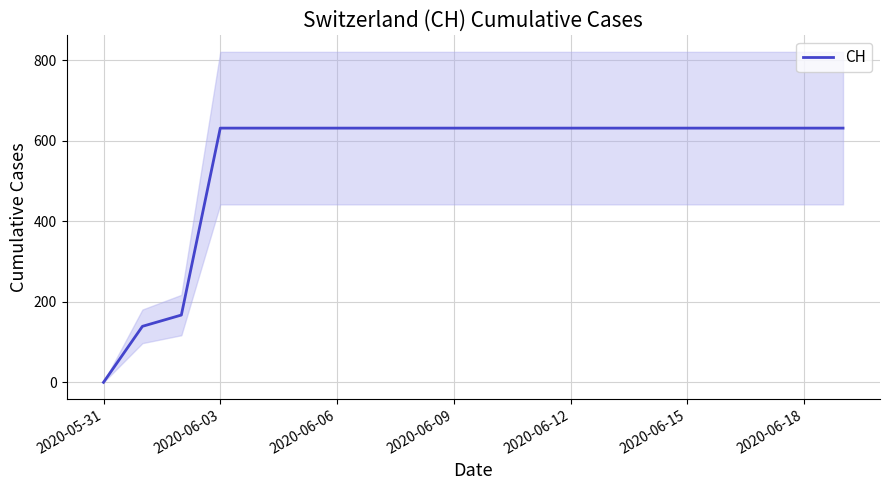

Which category has the highest value across all series?

2020-06-03